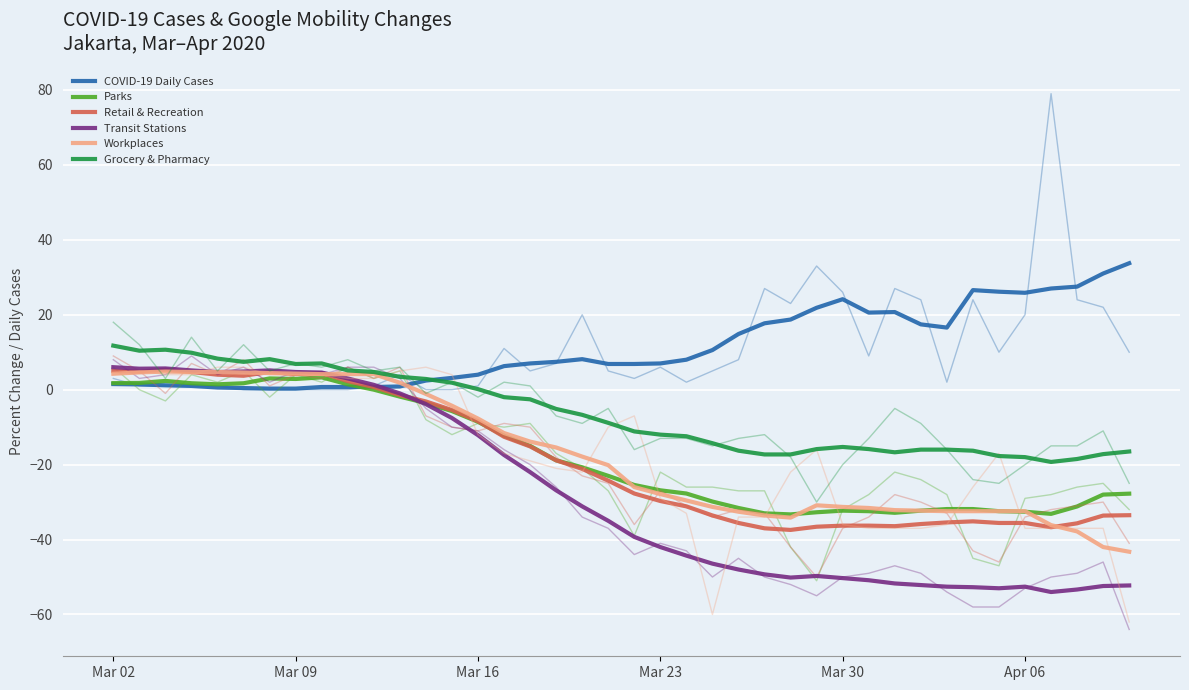

Does the chart display data point markers on the line(s)?

No